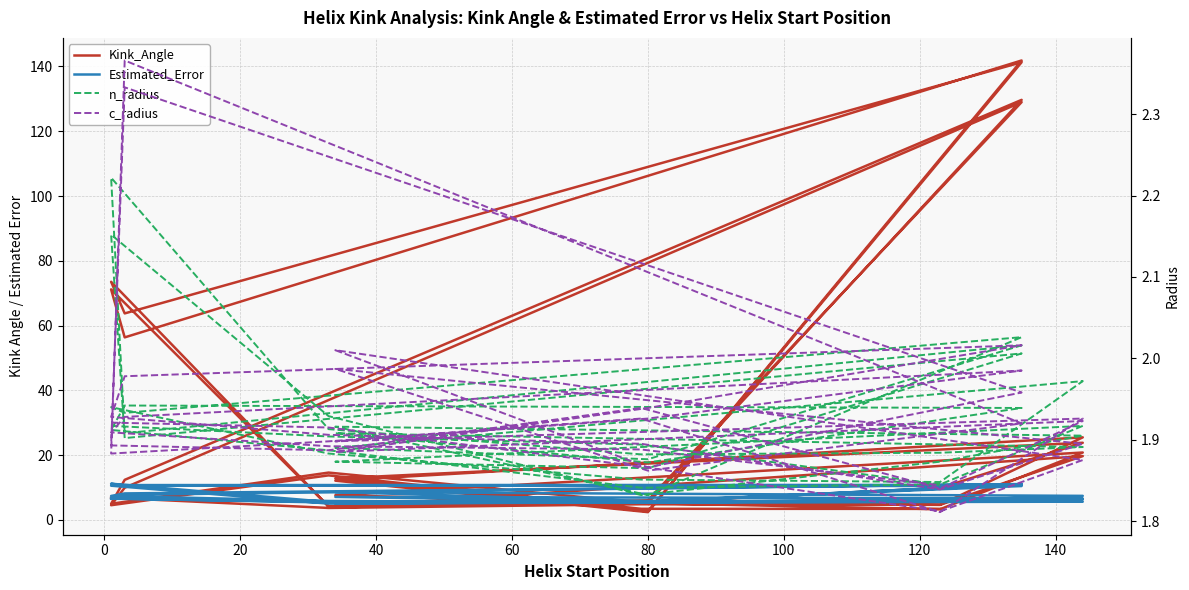

The value of c_radius at 39 is 1.2. True or false?

False